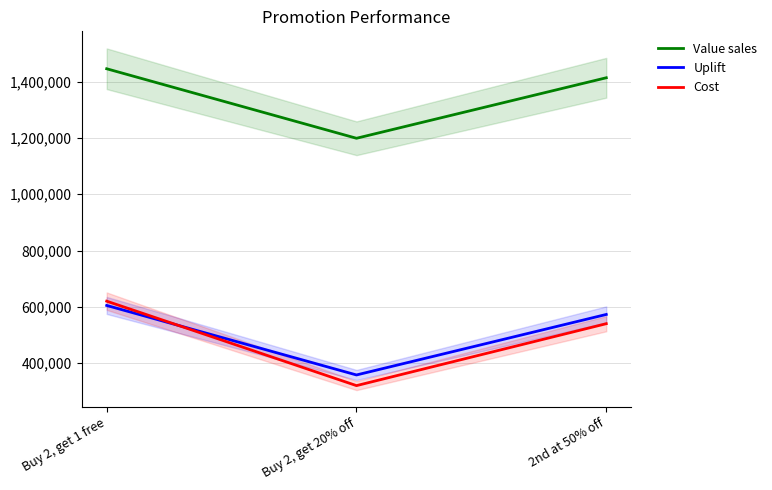

How many categories are shown in the chart?

3